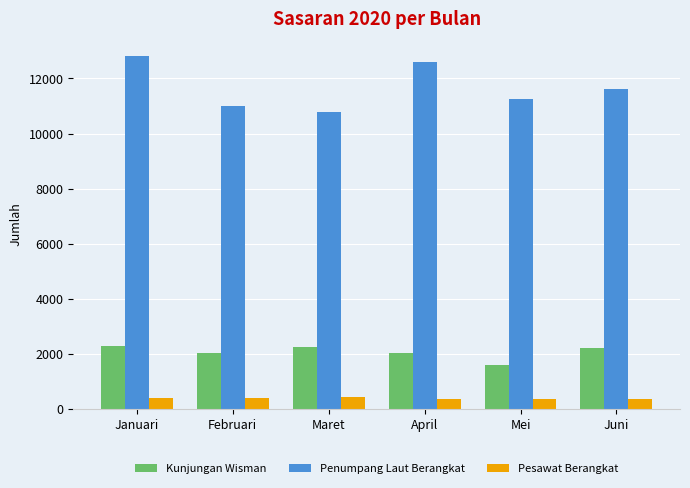

At which label does Penumpang Laut Berangkat reach its minimum?

Maret